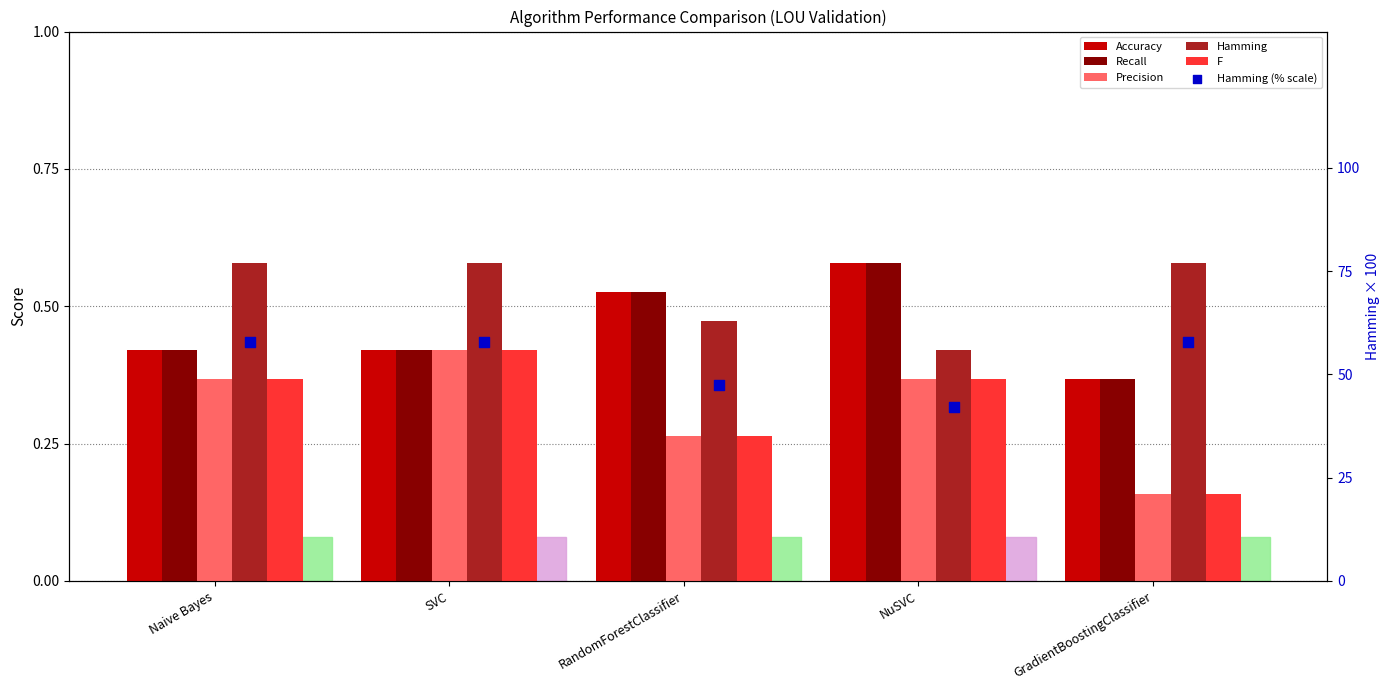

At which category is the sum across all series the highest?

SVC